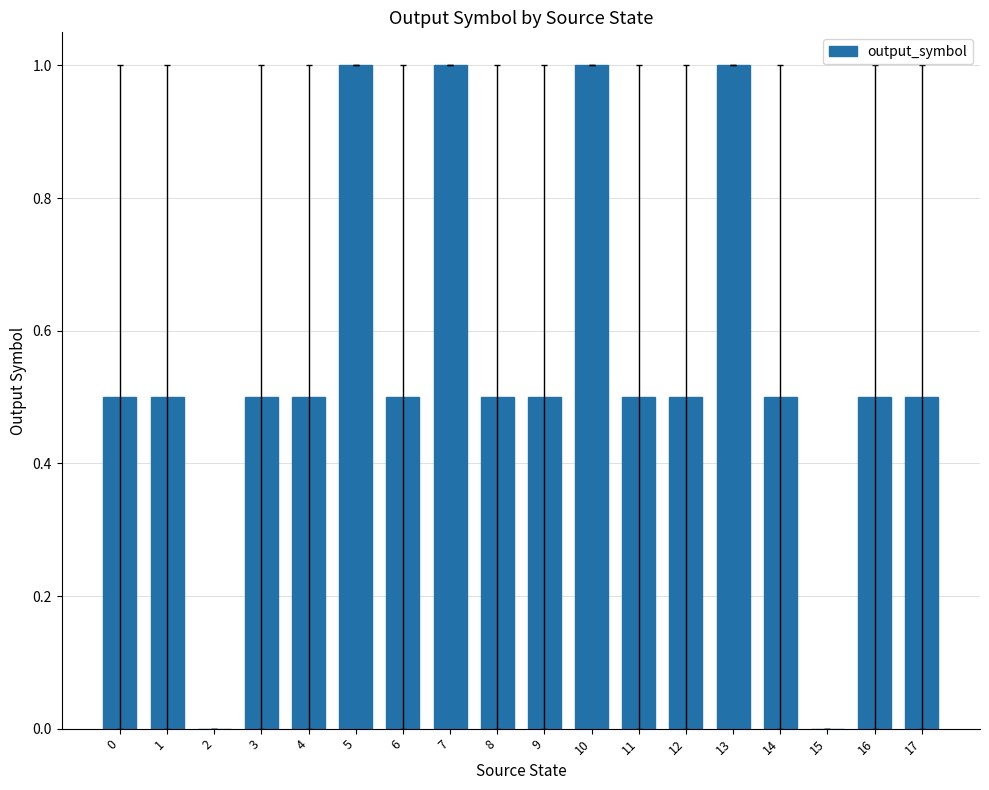

How many series are shown in this chart?

1